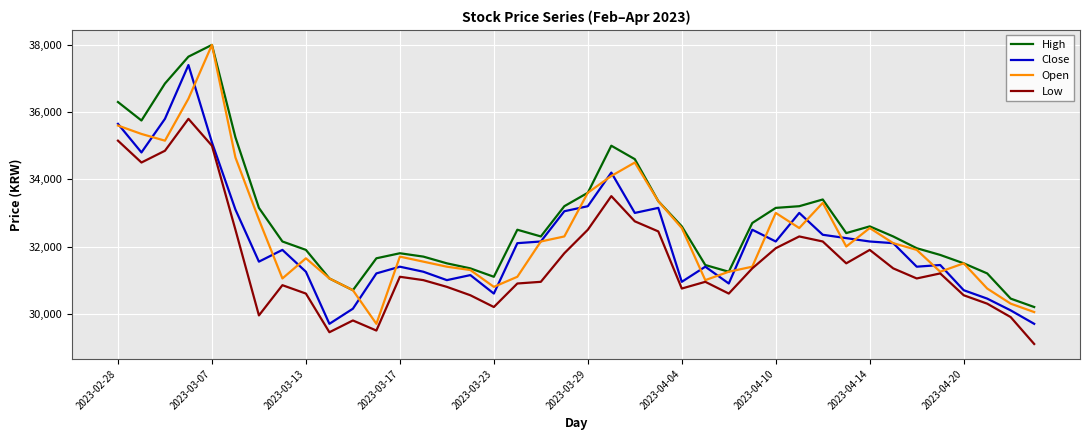

What is the minimum value for Close?

29700